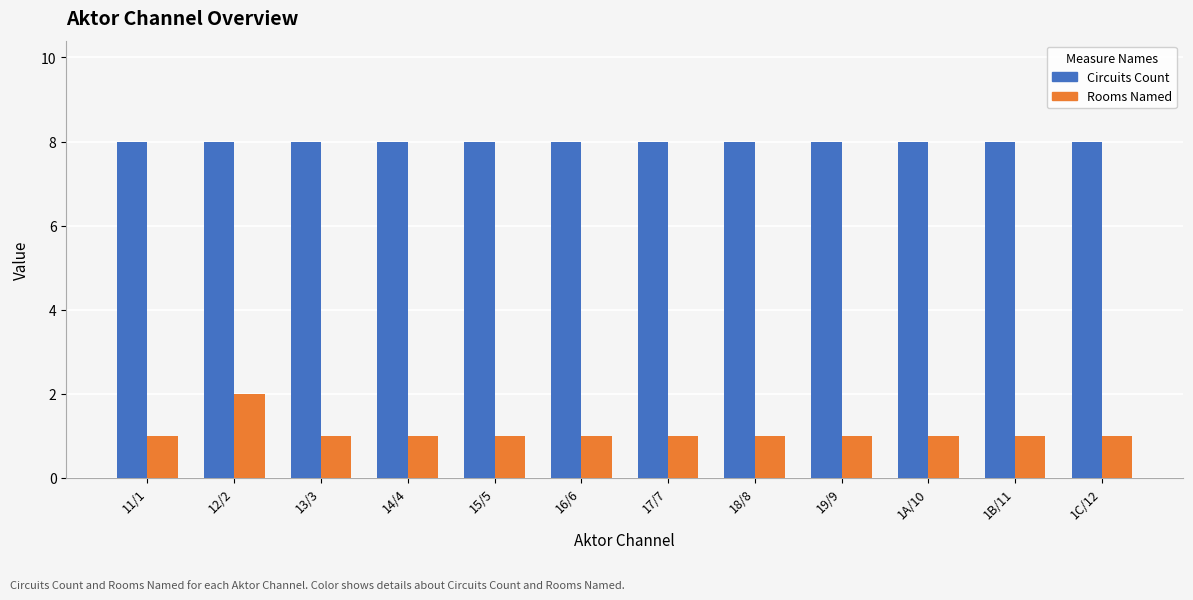

At 14/4, list the series in order from smallest to largest.

Rooms Named, Circuits Count